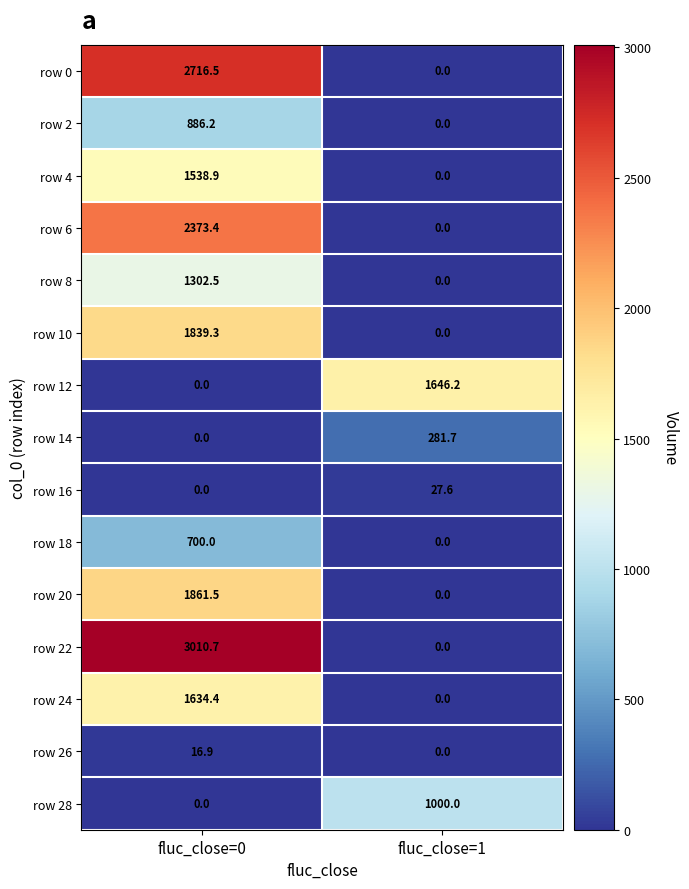

Which series changed the most between fluc_close=0 and fluc_close=1?

row 22